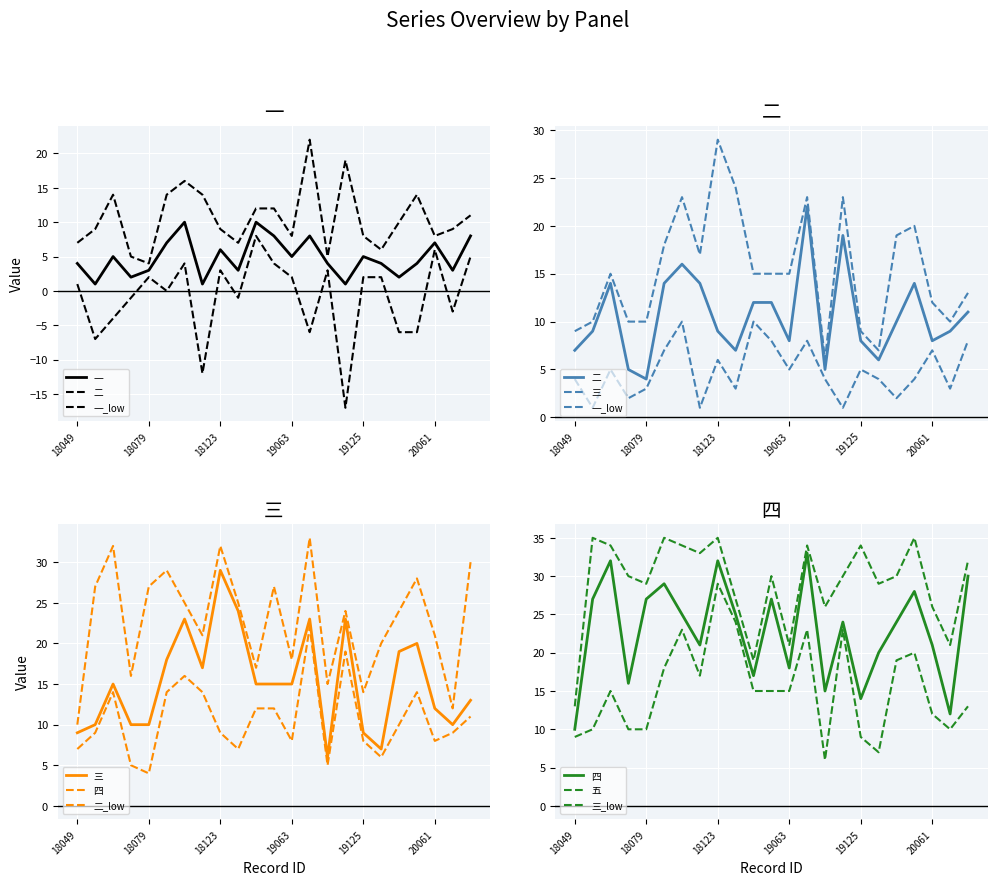

The 二 series shows 21 at 20022. True or false?

False